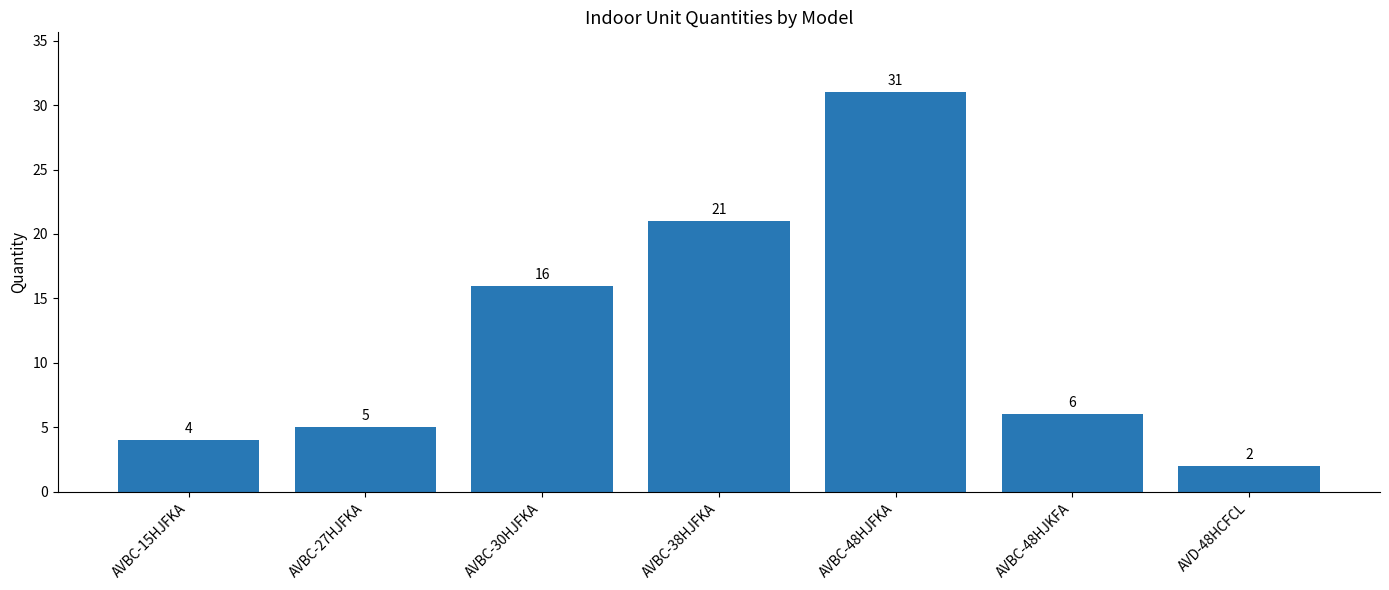

Reading left to right, extract all data points from this chart.

AVBC-15HJFKA=4	AVBC-27HJFKA=5	AVBC-30HJFKA=16	AVBC-38HJFKA=21	AVBC-48HJFKA=31	AVBC-48HJKFA=6	AVD-48HCFCL=2